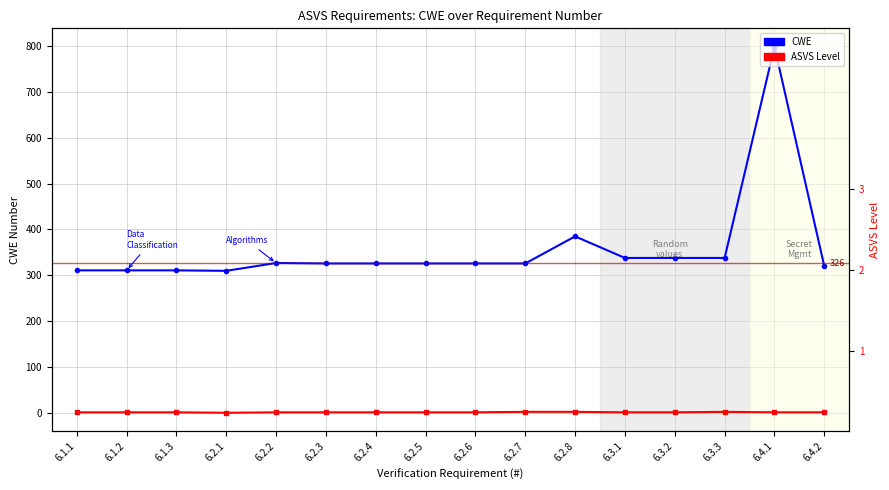

How many data points in CWE are less than 326?

5